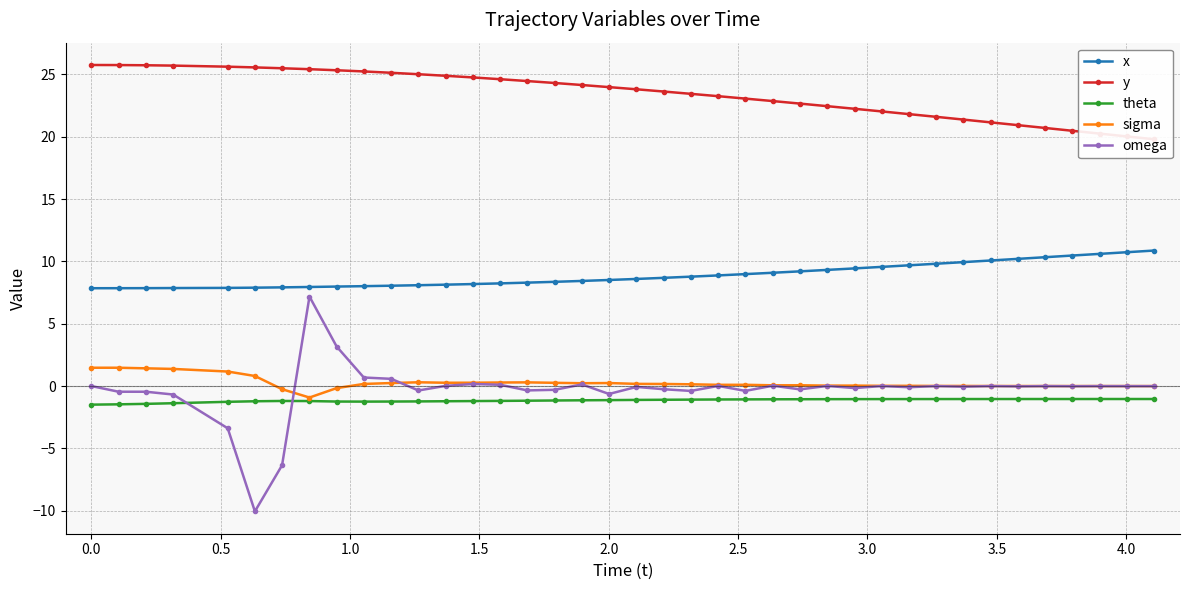

What is the highest value of the sigma series?

1.5